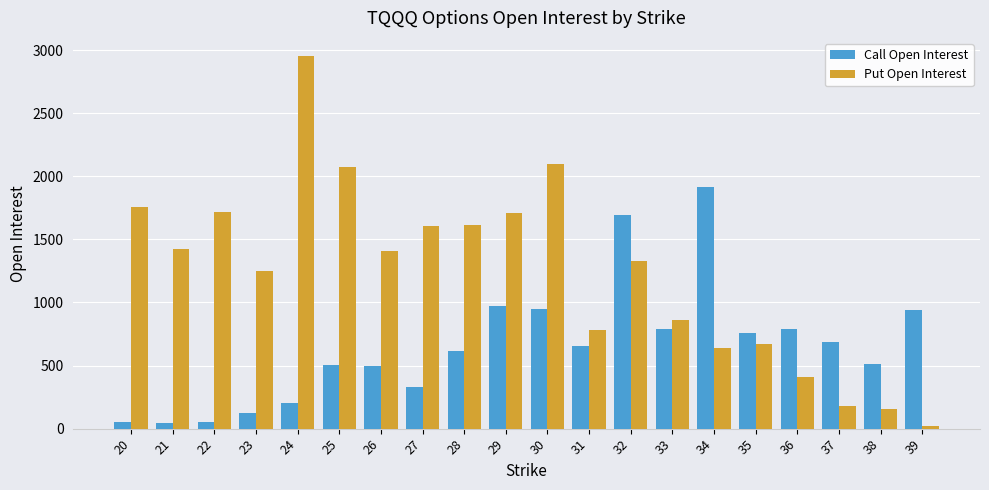

What is the sum of the Put Open Interest values at 23 and 39?

1271